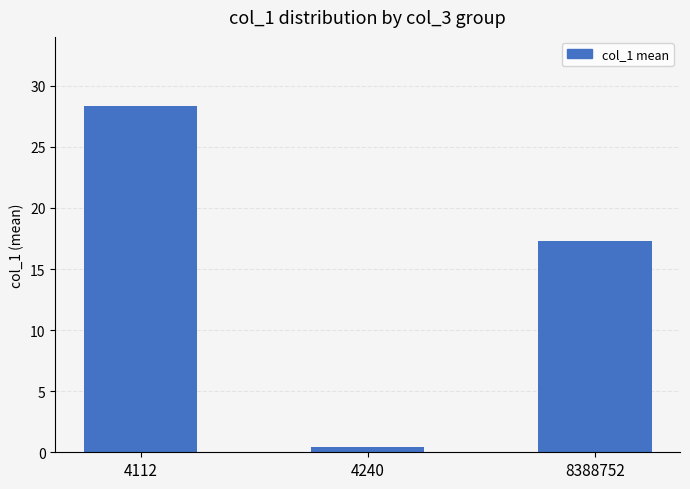

Reading left to right, what are all the values shown in this chart?

28.3	0.5	17.3